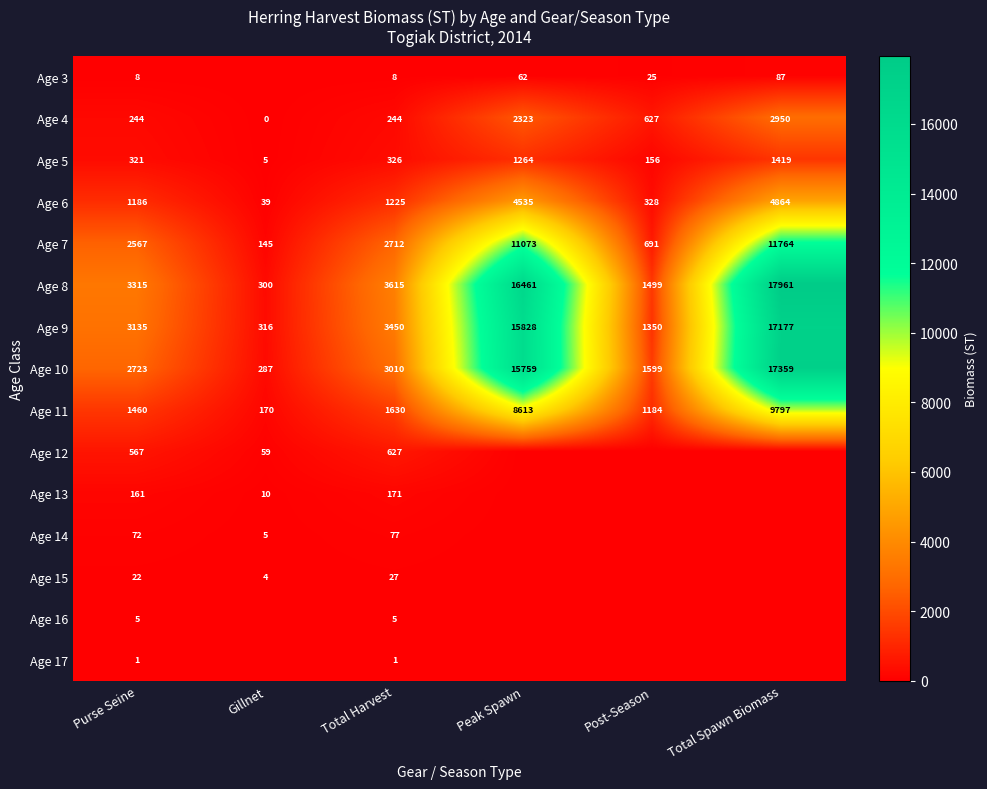

Which has a higher value, Gillnet or Total Harvest?

Total Harvest